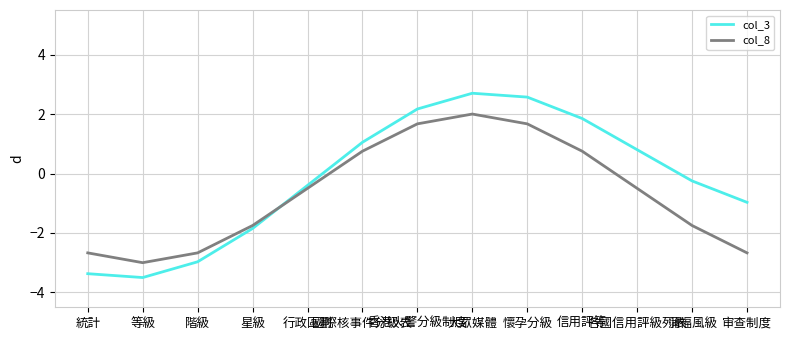

What is the smallest value displayed?

-3.5